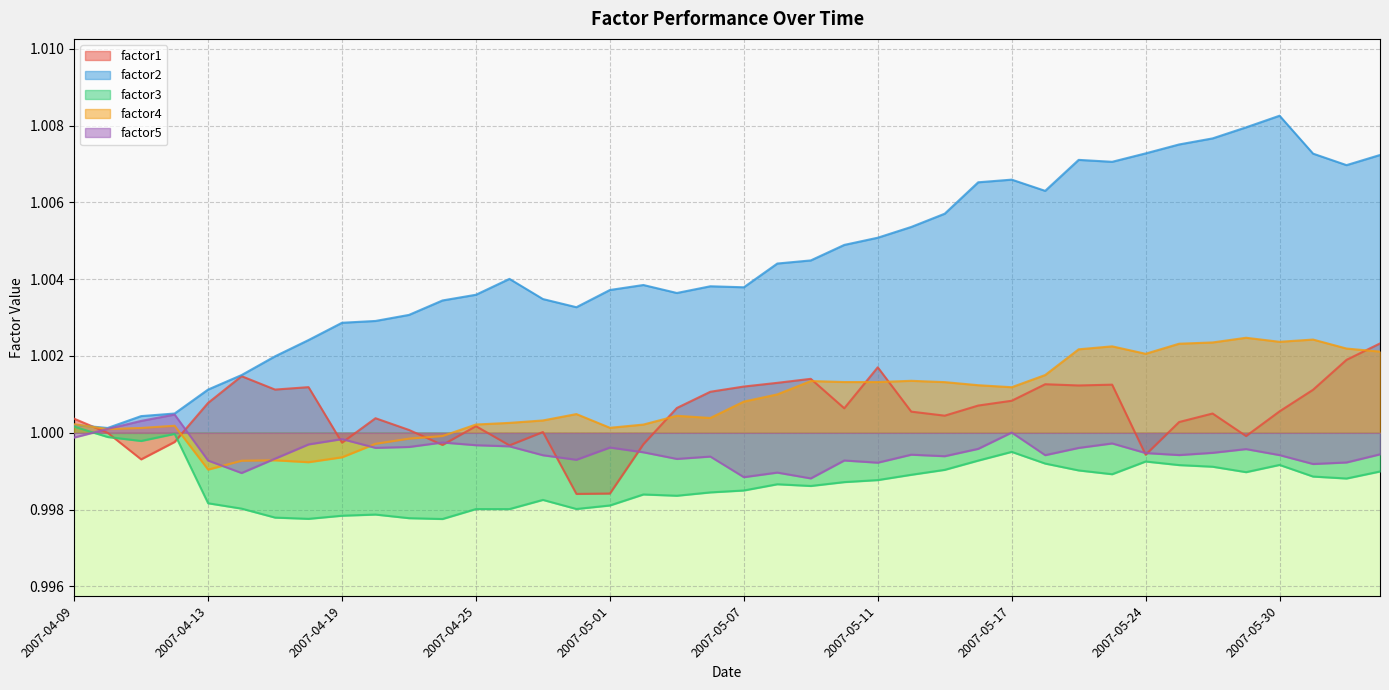

True or false: factor3 and factor4 cross at least once.

False